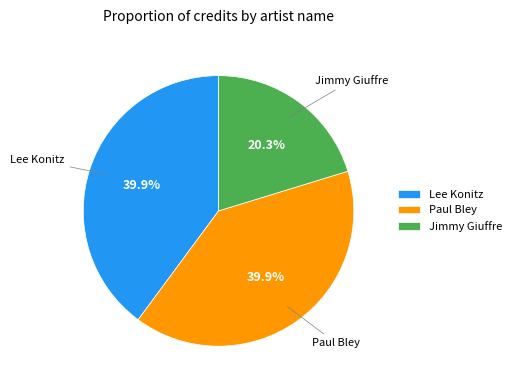

Is the sum of Paul Bley and Jimmy Giuffre greater than half?

Yes